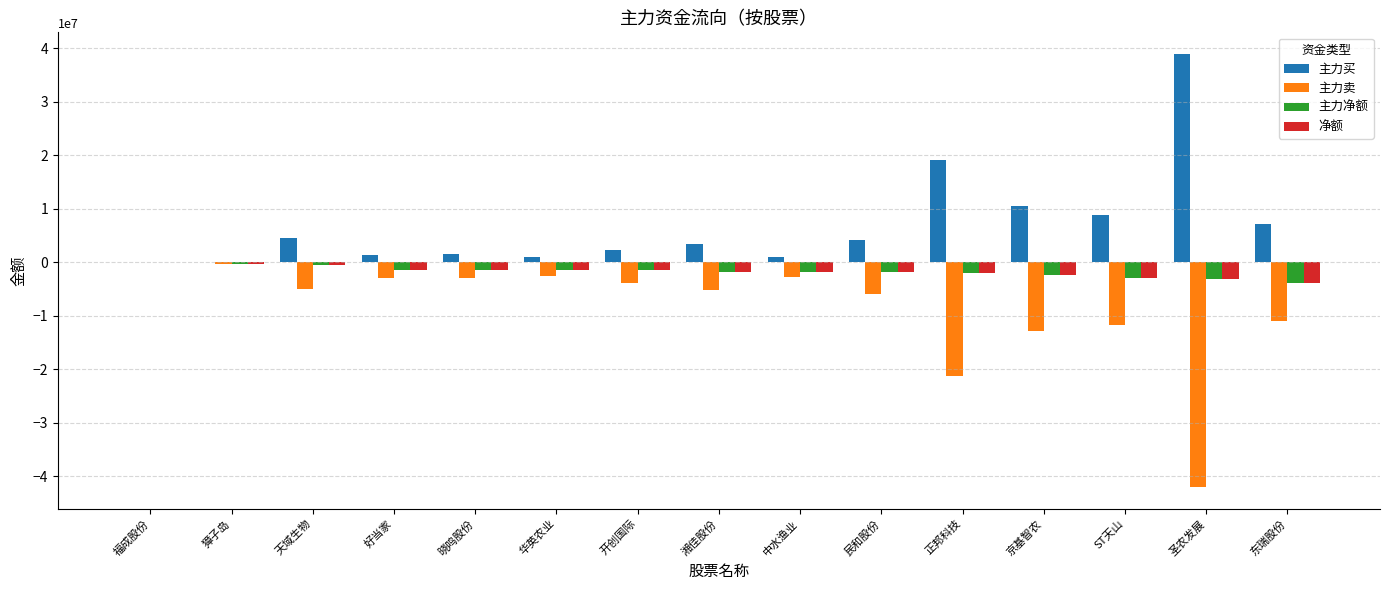

What is the sum of all 主力卖 values?

-130284046